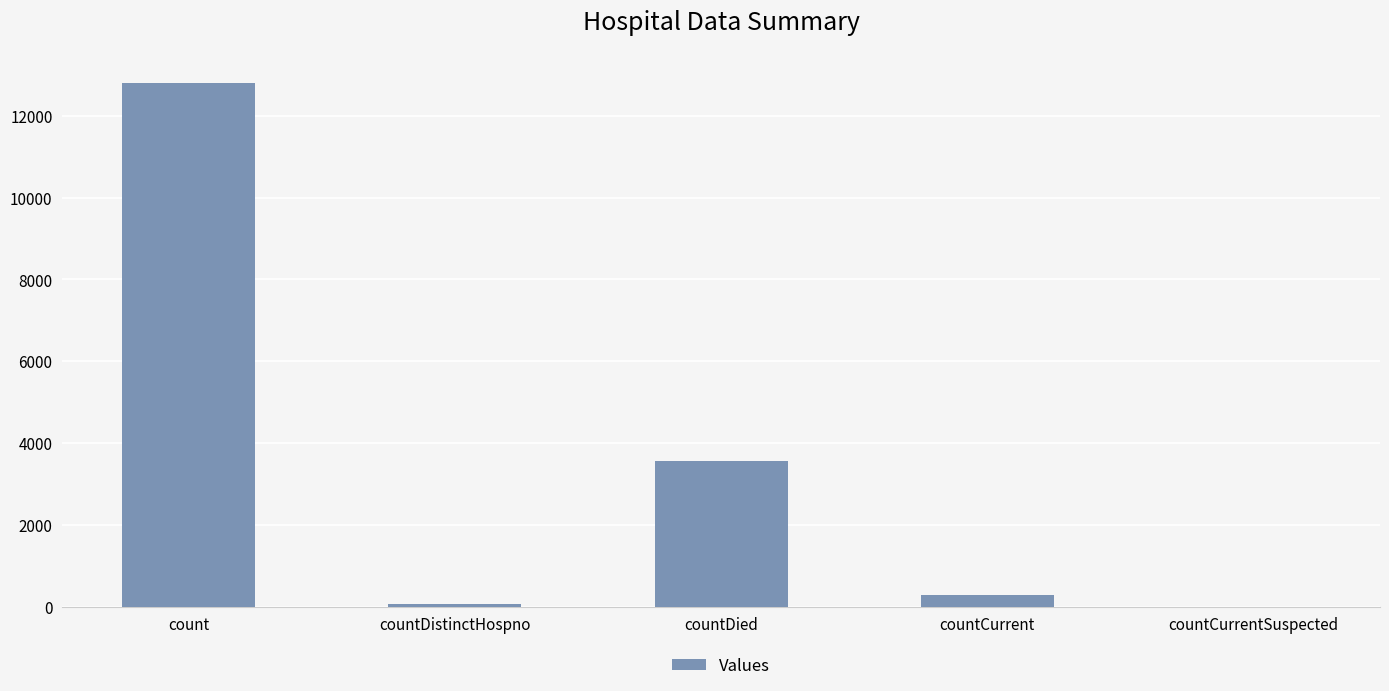

Which label corresponds to the largest value in the chart?

count